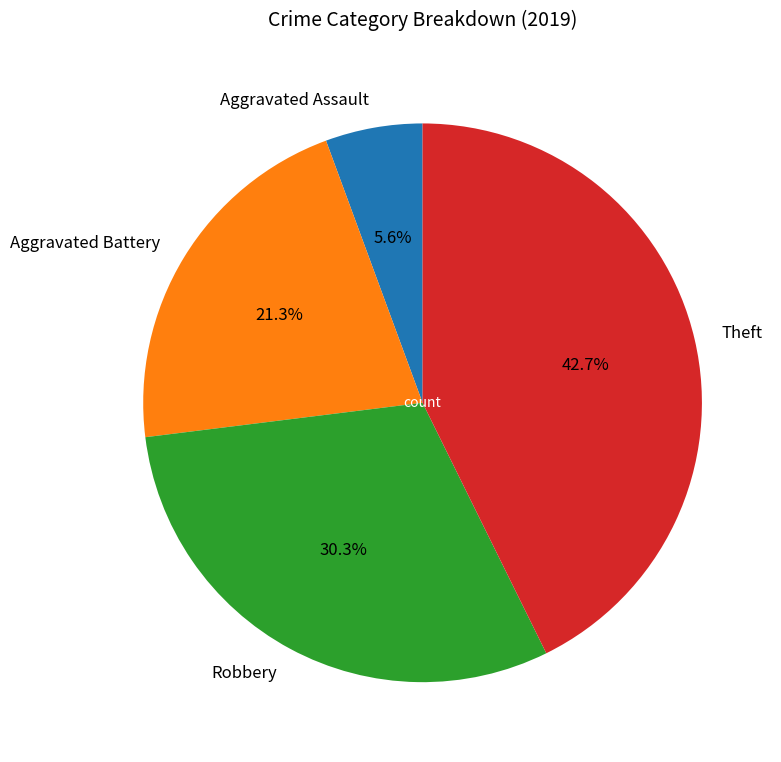

Rank the categories by value from highest to lowest.

Theft, Robbery, Aggravated Battery, Aggravated Assault